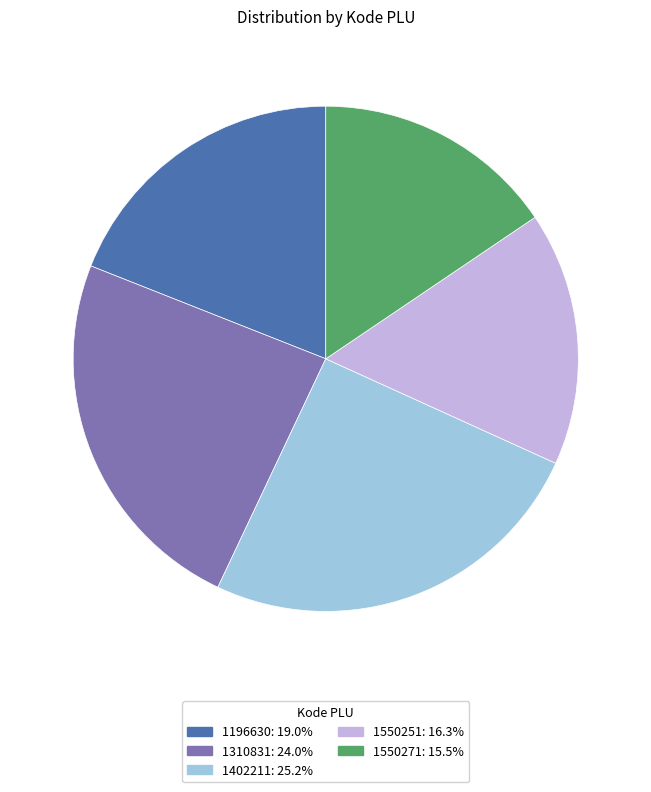

Which category has the smallest portion of the pie?

1550271